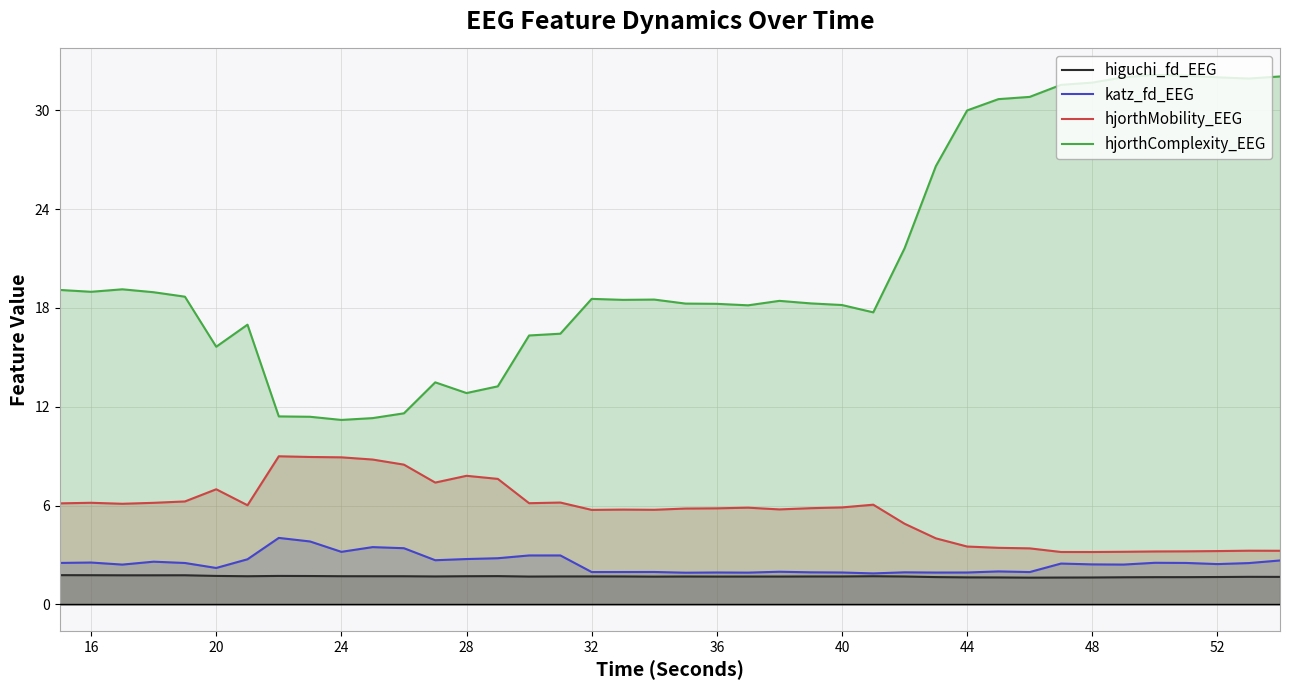

What is the approximate value of hjorthComplexity_EEG at 28?

12.8